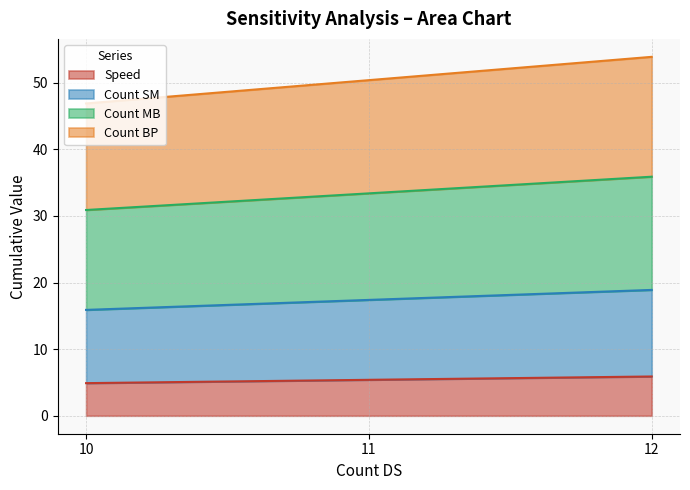

What is the smallest value displayed?

4.9